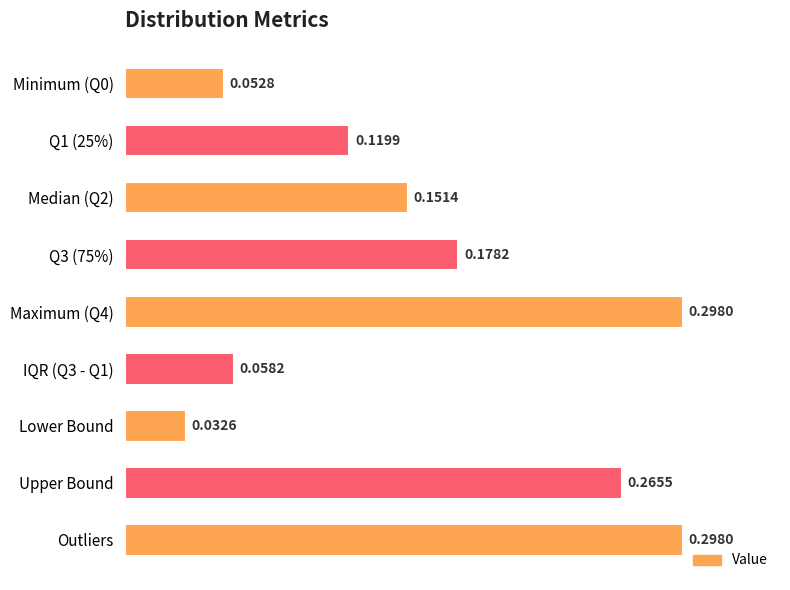

What is the label of the 2nd bar from the bottom?

Upper Bound